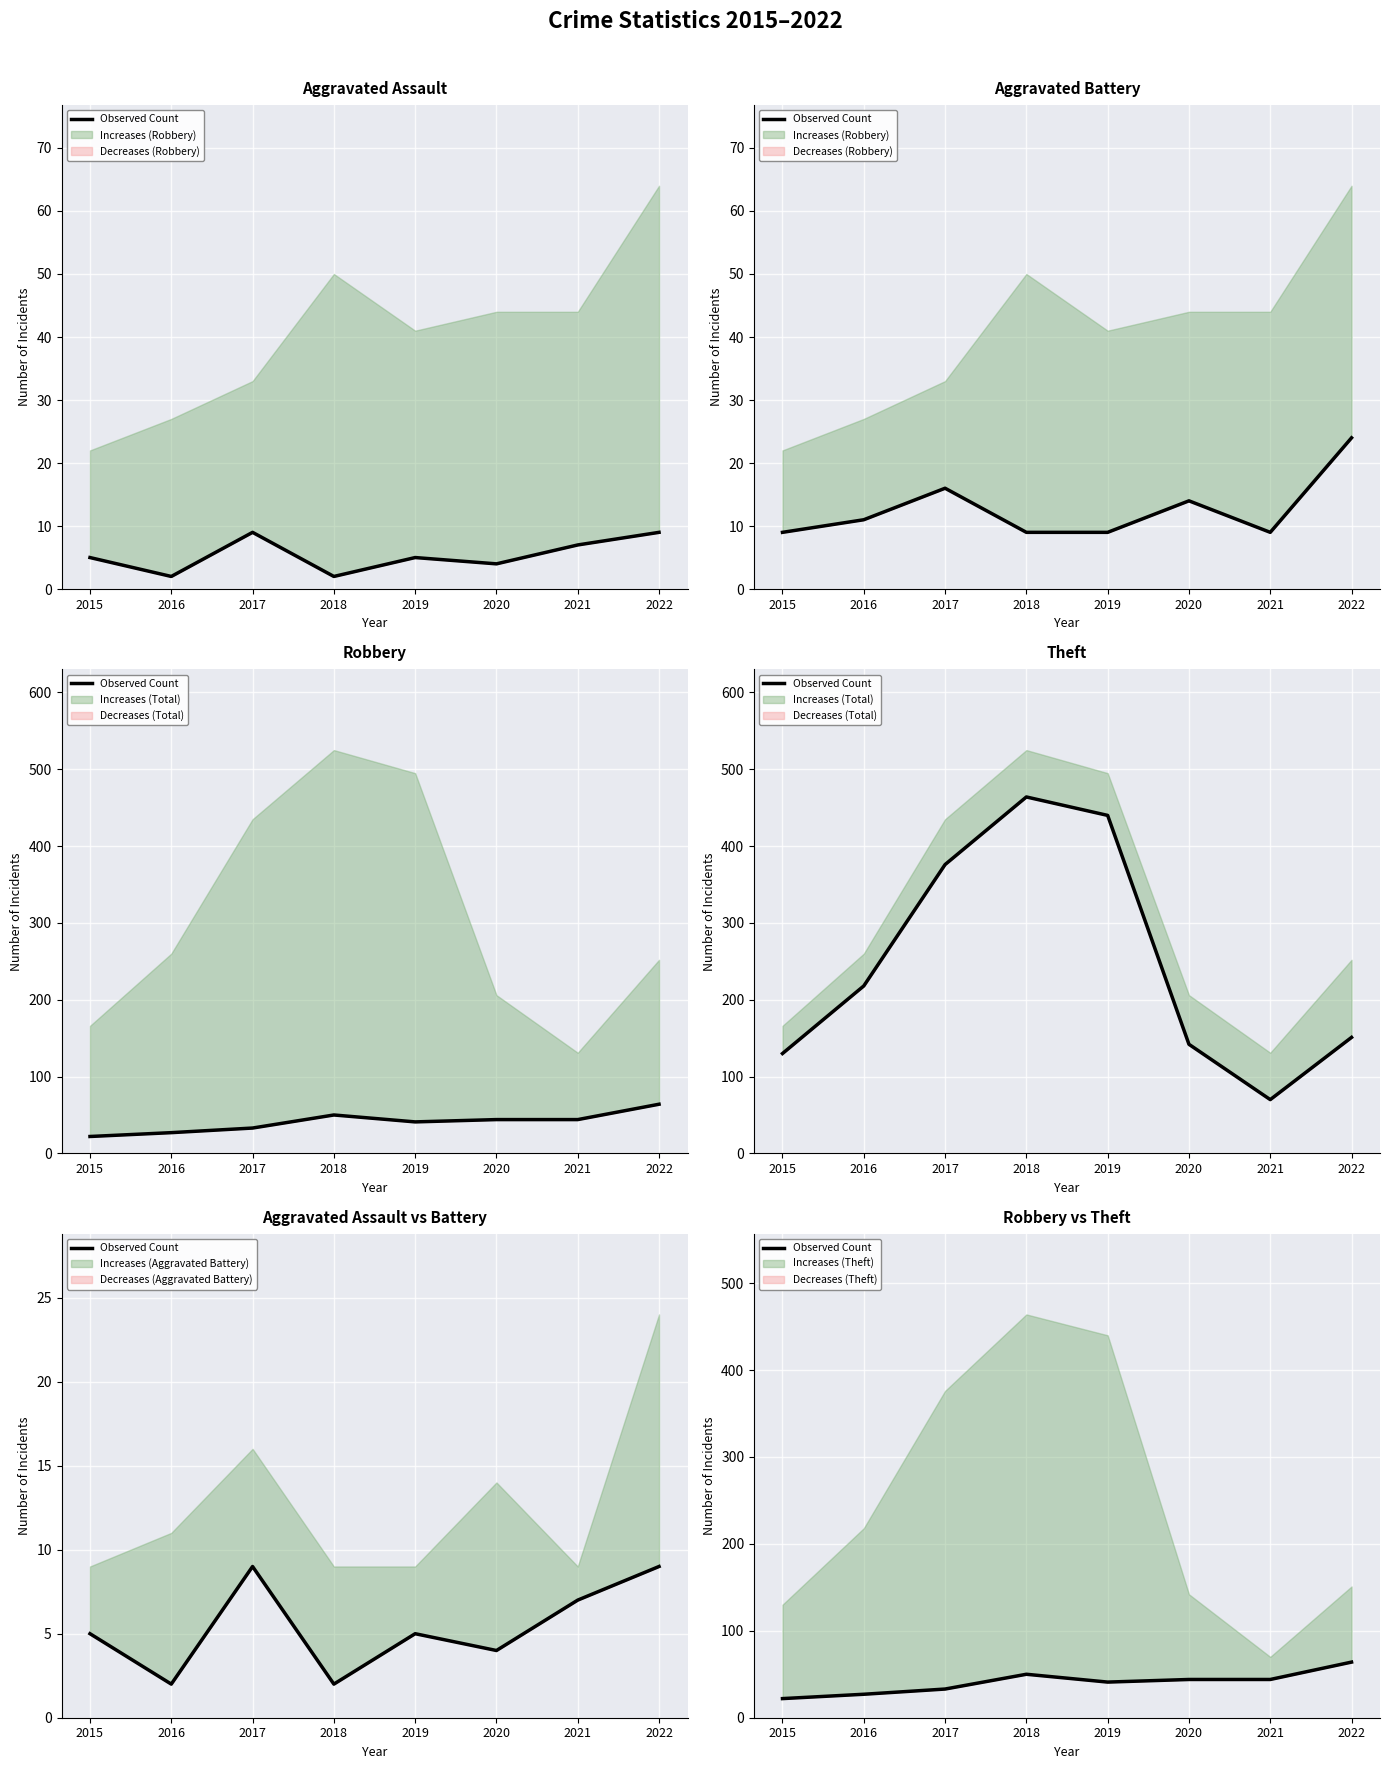

How many values are between 33 and 50?

5